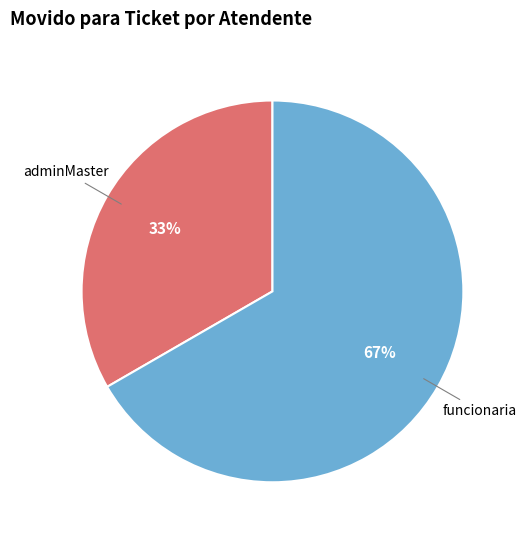

Which category accounts for the majority?

funcionaria